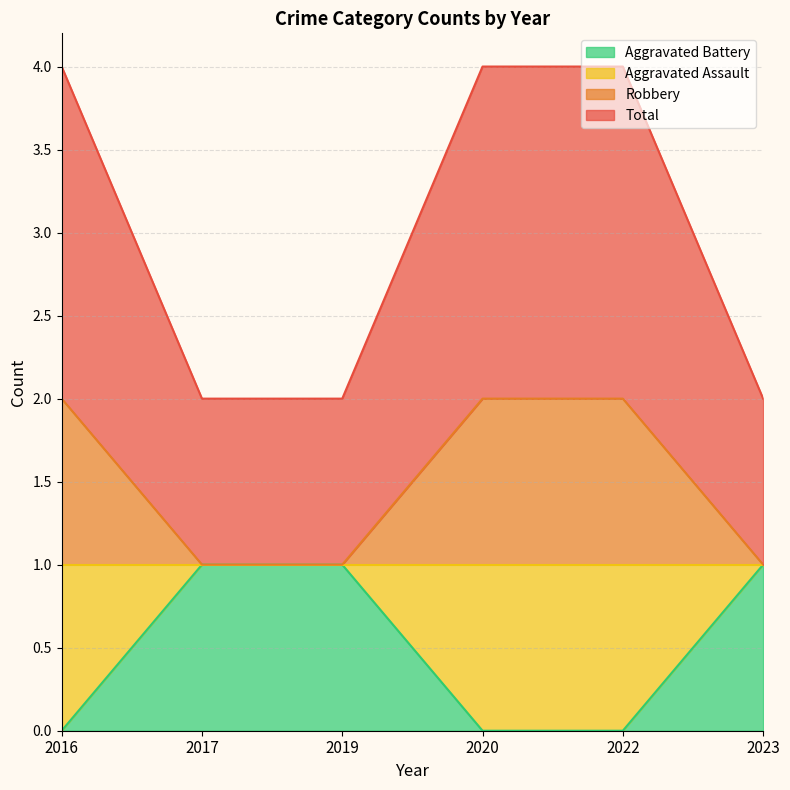

Does the chart display data point markers on the line(s)?

No